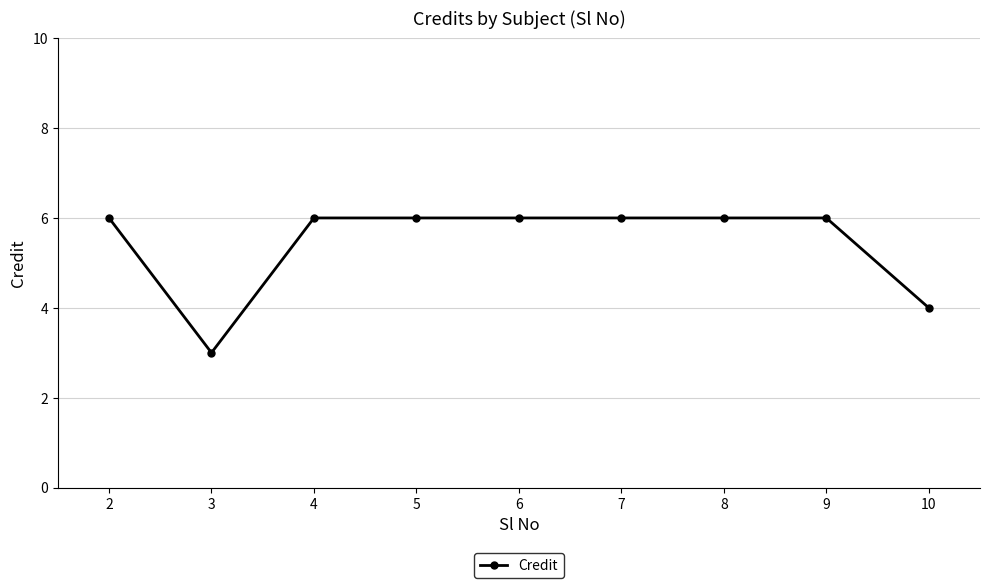

What is the value of the 9th point from the left?

4